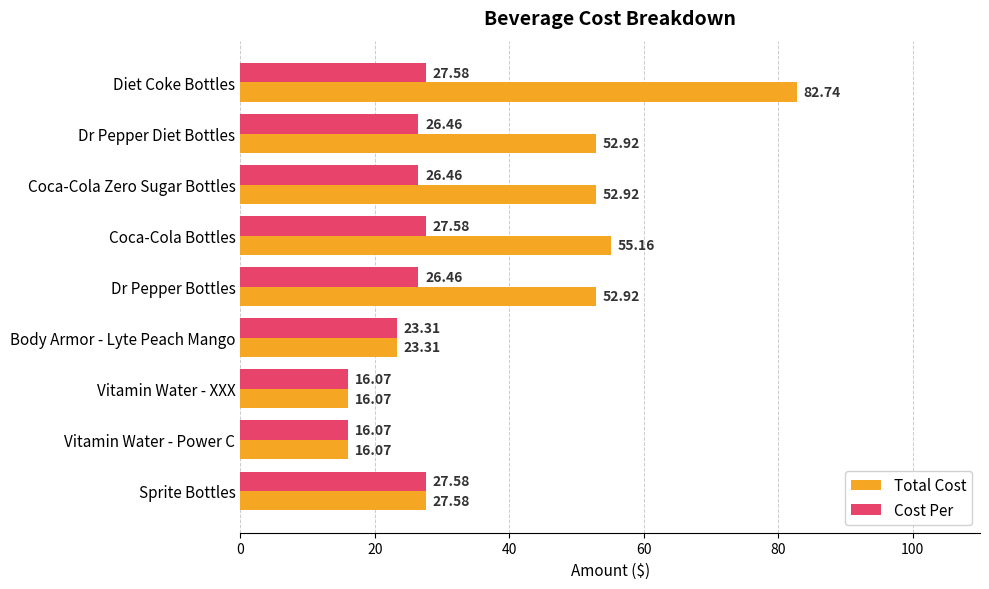

At Coca-Cola Zero Sugar Bottles, list the series in order from largest to smallest.

Total Cost, Cost Per